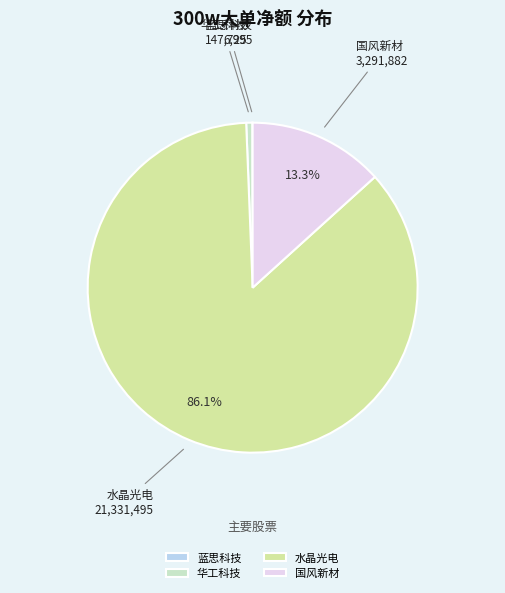

Which slice is the largest?

水晶光电